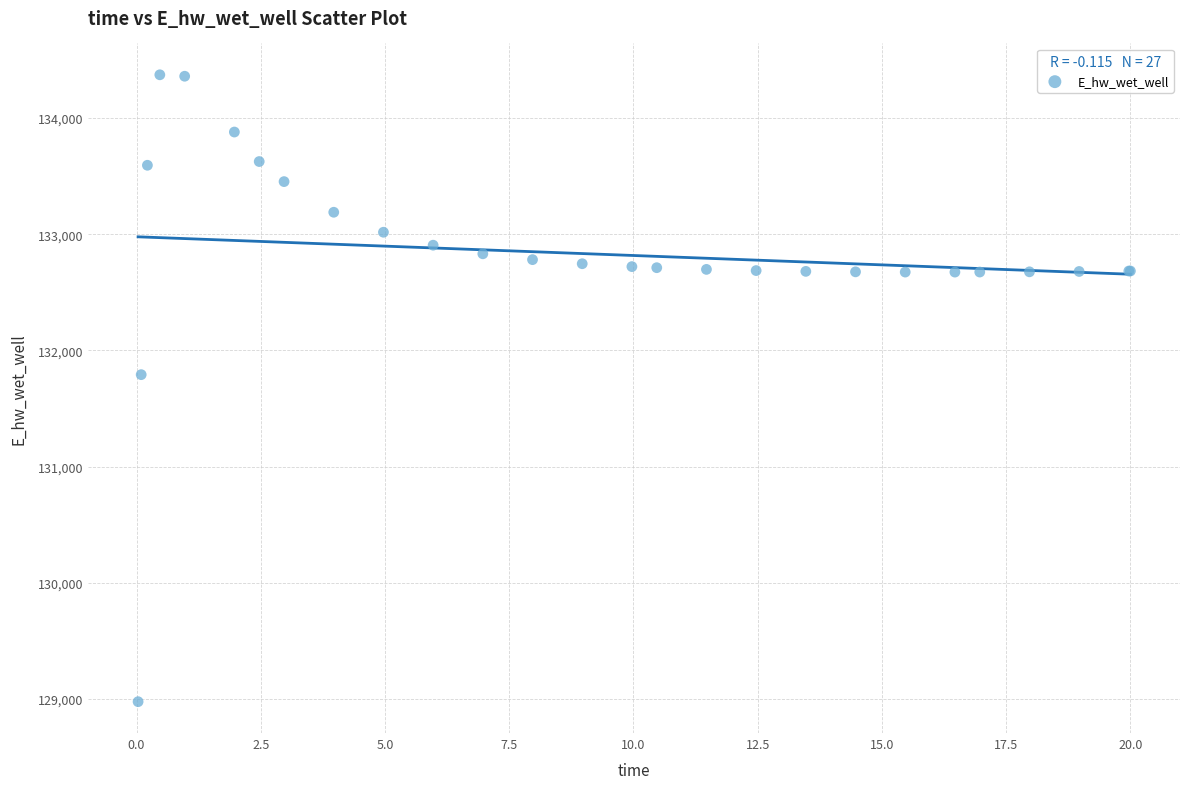

What Y value in the scatter plot is closest to 131673?

131790.7